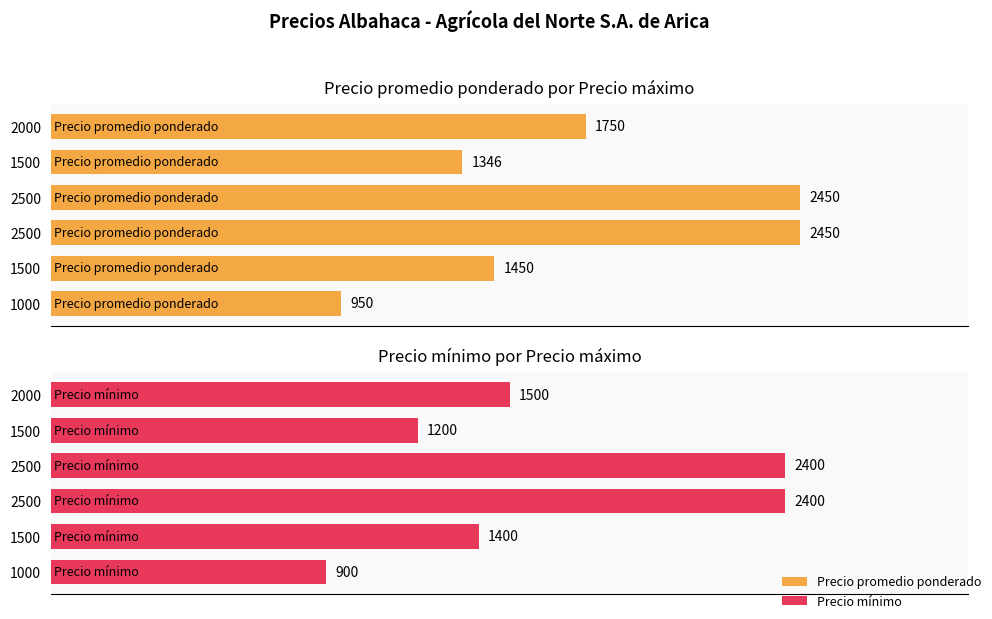

Rank the series by their maximum value, from lowest to highest.

Precio minimo, Precio promedio ponderado